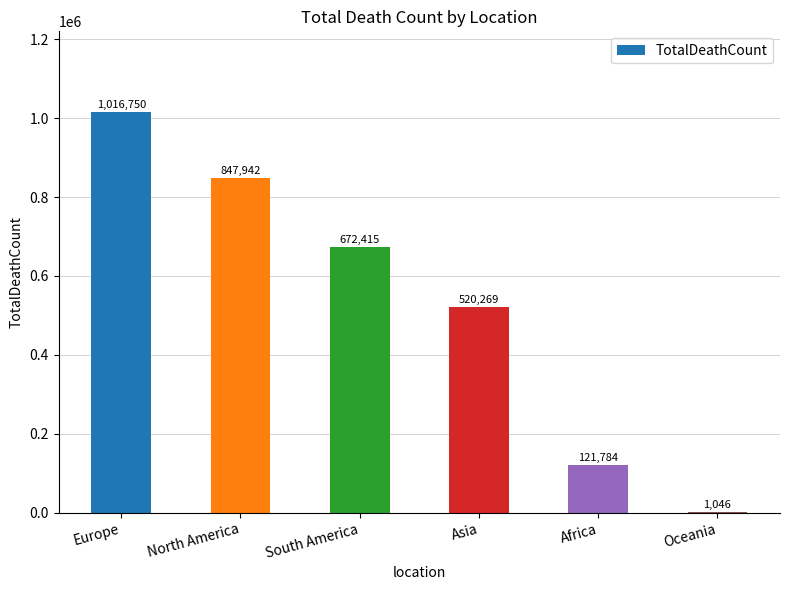

The chart shows a value of 1204258 at South America. True or false?

False